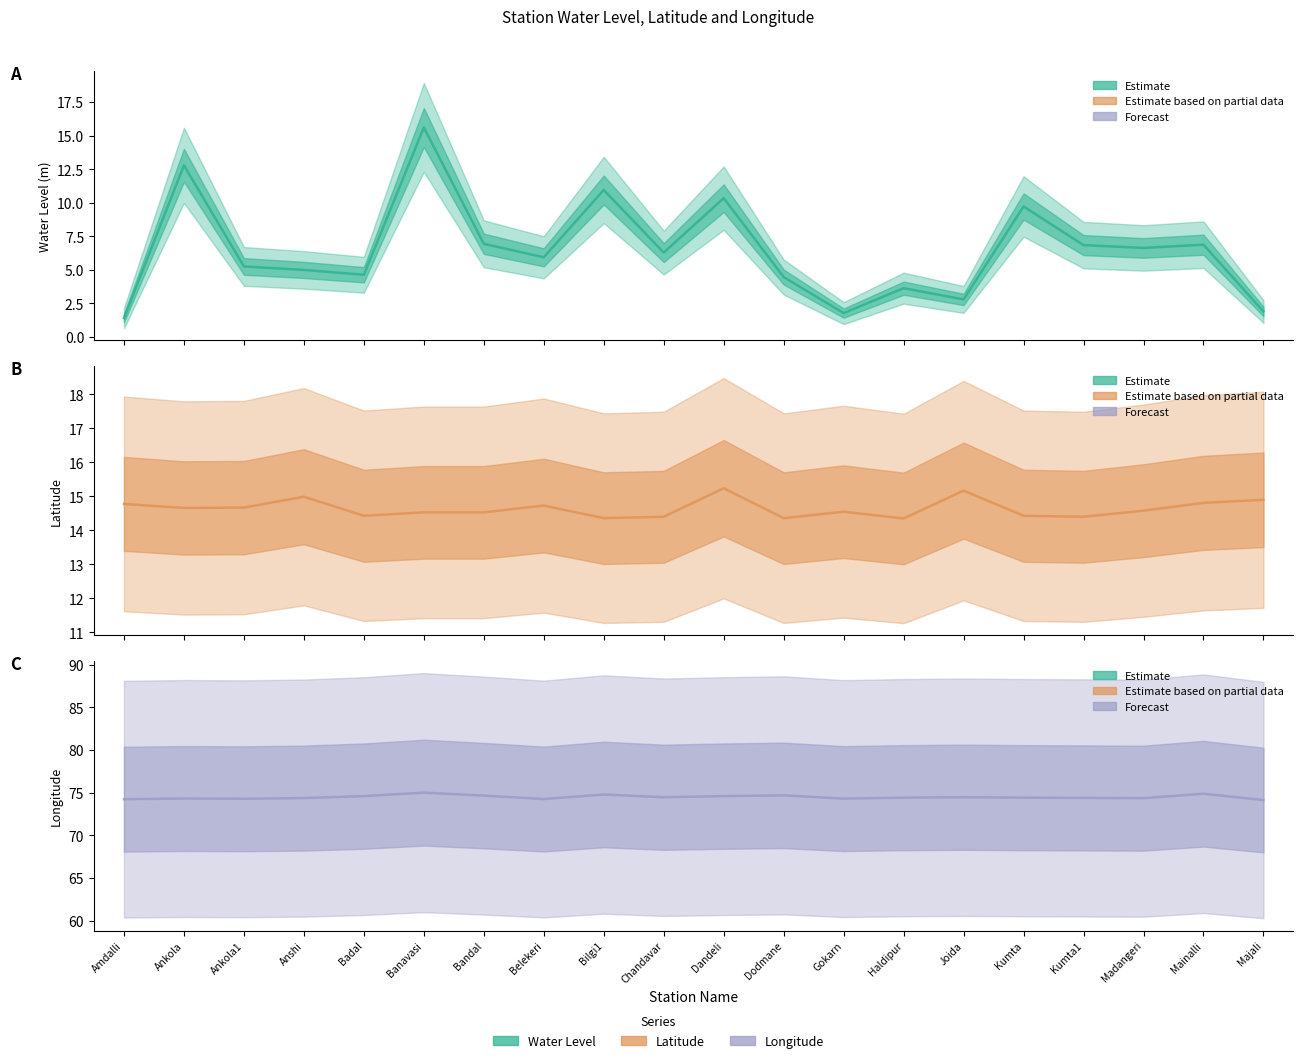

Reading left to right, list all the values displayed in this chart.

water_level (in m): Amdalli=1.4	Ankola=12.8	Ankola1=5.3	Anshi=5.0	Badal=4.6	Banavasi=15.6	Bandal=7.0	Belekeri=5.9	Bilgi1=11.0	Chandavar=6.3	Dandeli=10.3	Dodmane=4.5	Gokarn=1.8	Haldipur=3.6	Joida=2.8	Kumta=9.7	Kumta1=6.8	Madangeri=6.6	Mainalli=6.9	Majali=1.9
lat: Amdalli=14.8	Ankola=14.7	Ankola1=14.7	Anshi=15.0	Badal=14.4	Banavasi=14.5	Bandal=14.5	Belekeri=14.7	Bilgi1=14.4	Chandavar=14.4	Dandeli=15.2	Dodmane=14.4	Gokarn=14.6	Haldipur=14.3	Joida=15.2	Kumta=14.4	Kumta1=14.4	Madangeri=14.6	Mainalli=14.8	Majali=14.9
long: Amdalli=74.2	Ankola=74.3	Ankola1=74.3	Anshi=74.4	Badal=74.6	Banavasi=75.0	Bandal=74.7	Belekeri=74.3	Bilgi1=74.8	Chandavar=74.5	Dandeli=74.6	Dodmane=74.7	Gokarn=74.3	Haldipur=74.4	Joida=74.5	Kumta=74.4	Kumta1=74.4	Madangeri=74.4	Mainalli=74.9	Majali=74.2